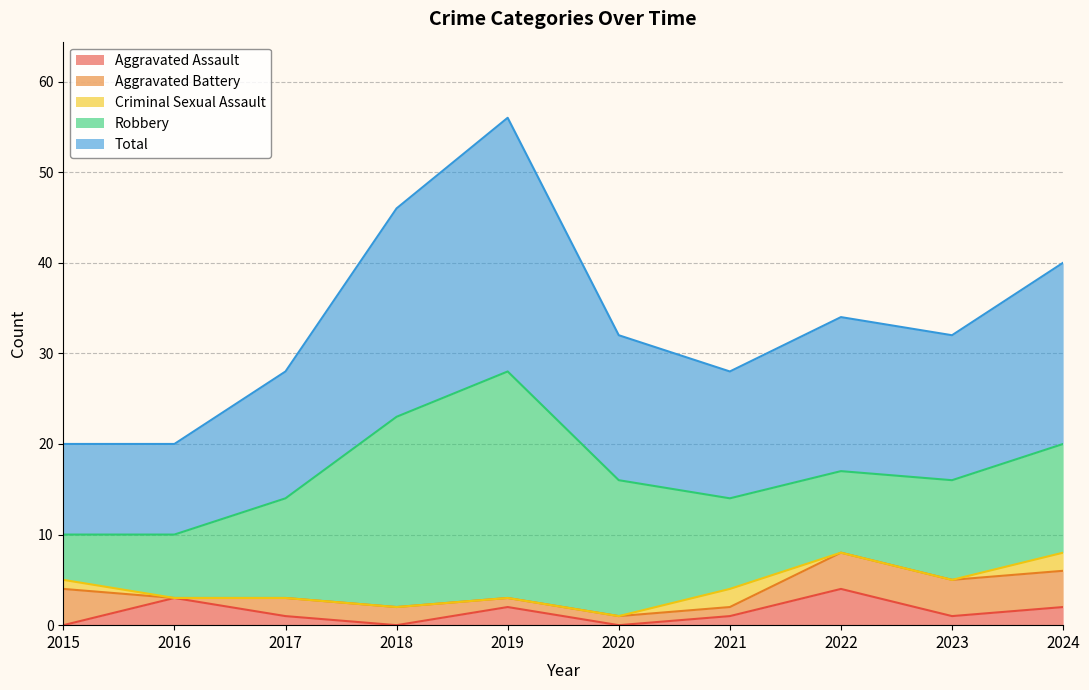

Which category has the highest value across all series?

2019